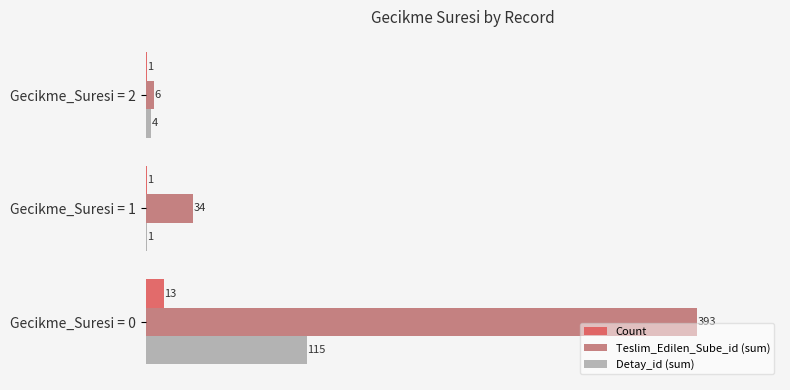

The value of Count at Gecikme_Suresi = 1 is 1. True or false?

True